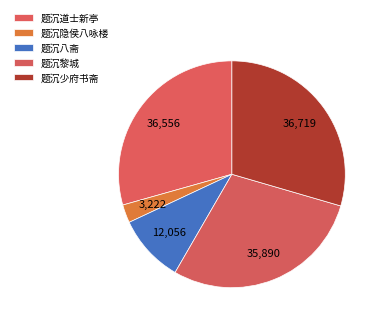

The 题沉隐侯八咏楼 slice represents 8% of the pie. True or false?

False